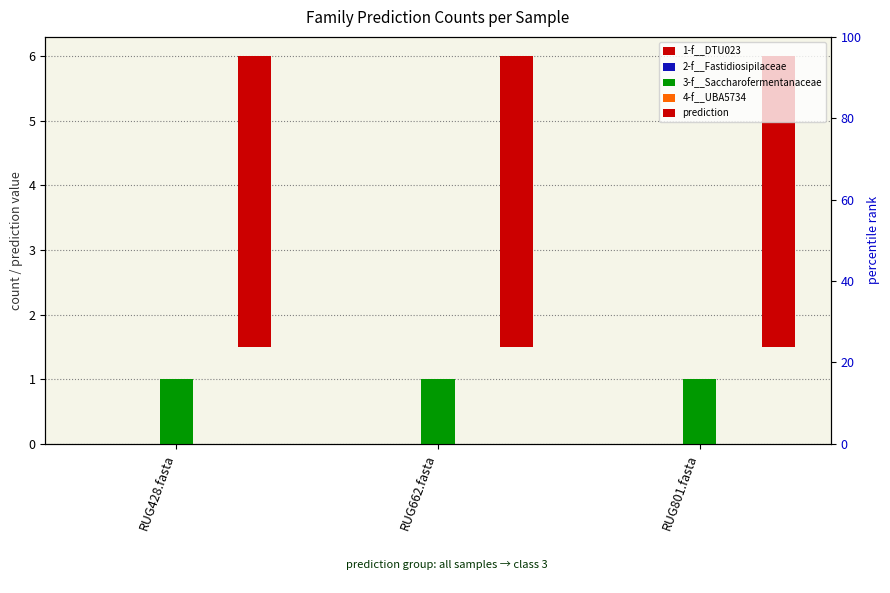

Is it true that 3-f__Saccharofermentanaceae equals 0.6 at RUG662.fasta?

False